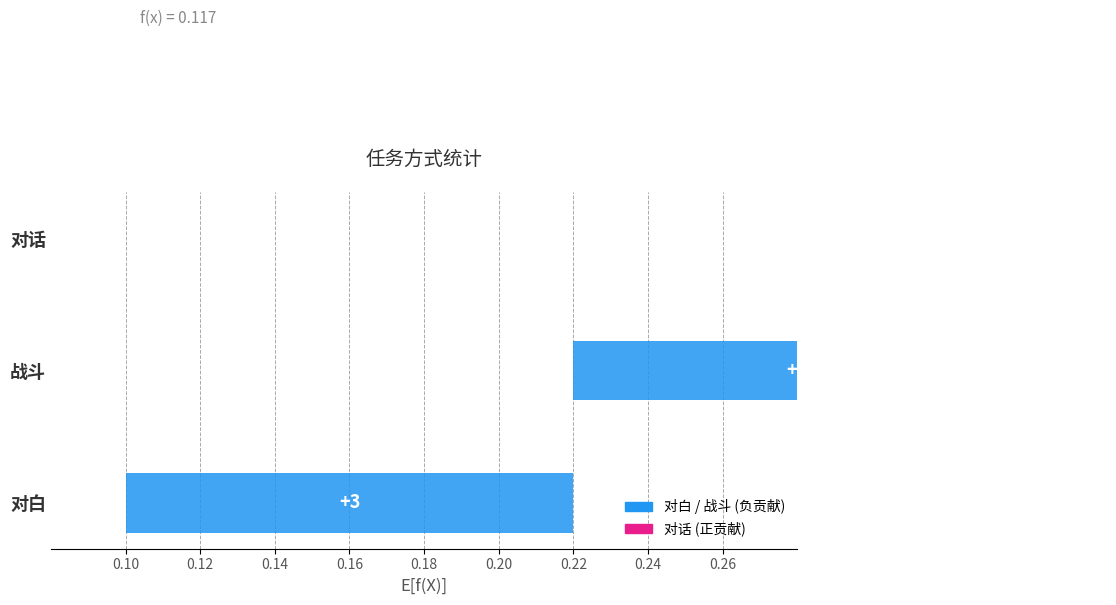

What is the minimum value shown in the chart?

1